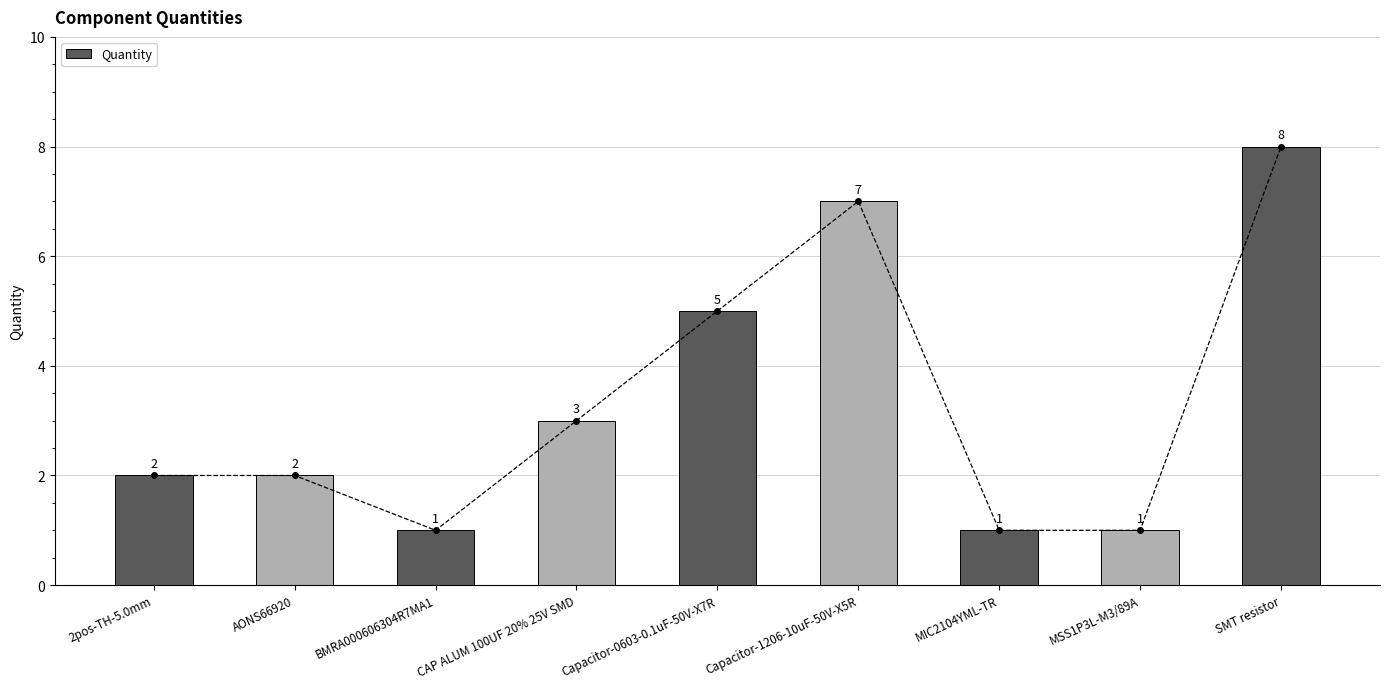

The chart shows a value of 1 at MSS1P3L-M3/89A. True or false?

True